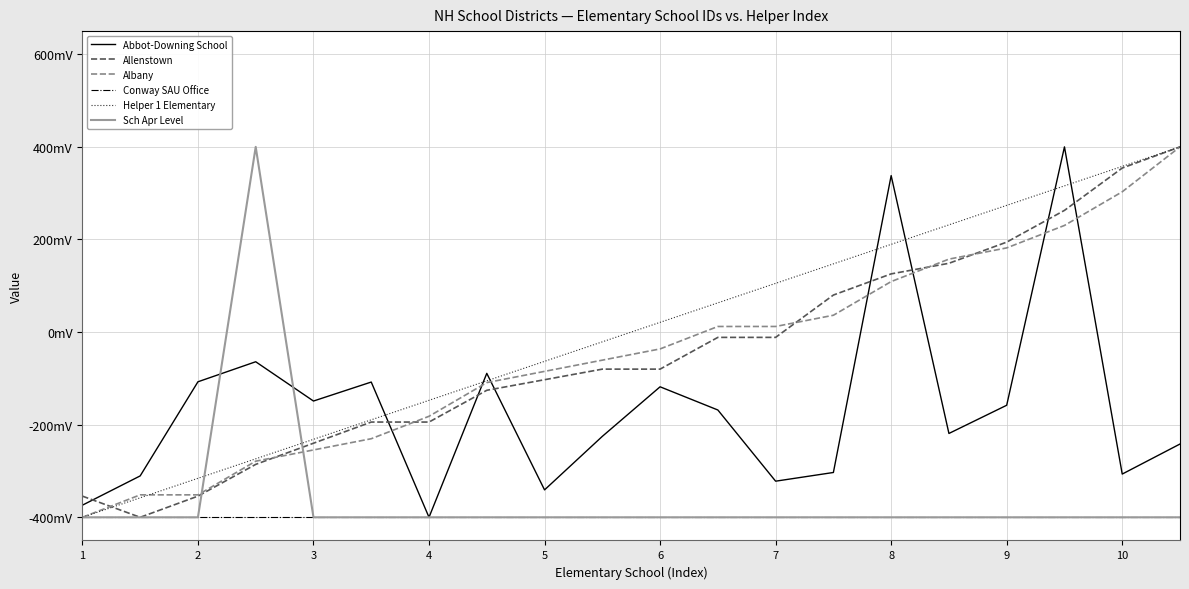

True or false: Sch Apr Level and Conway SAU Office cross at least once.

False